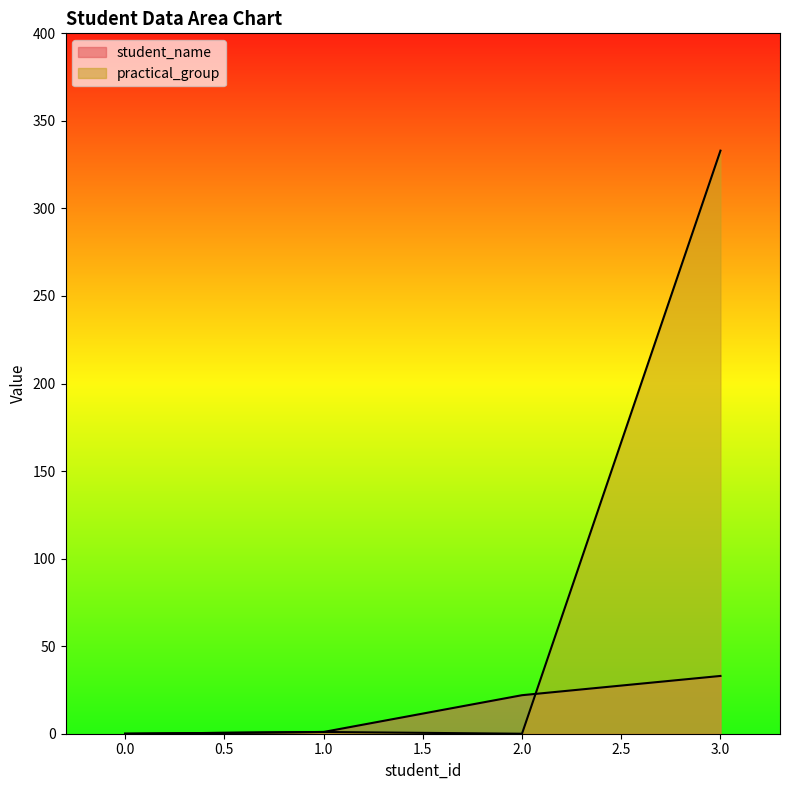

Which series changed the most between 0 and 3?

practical_group